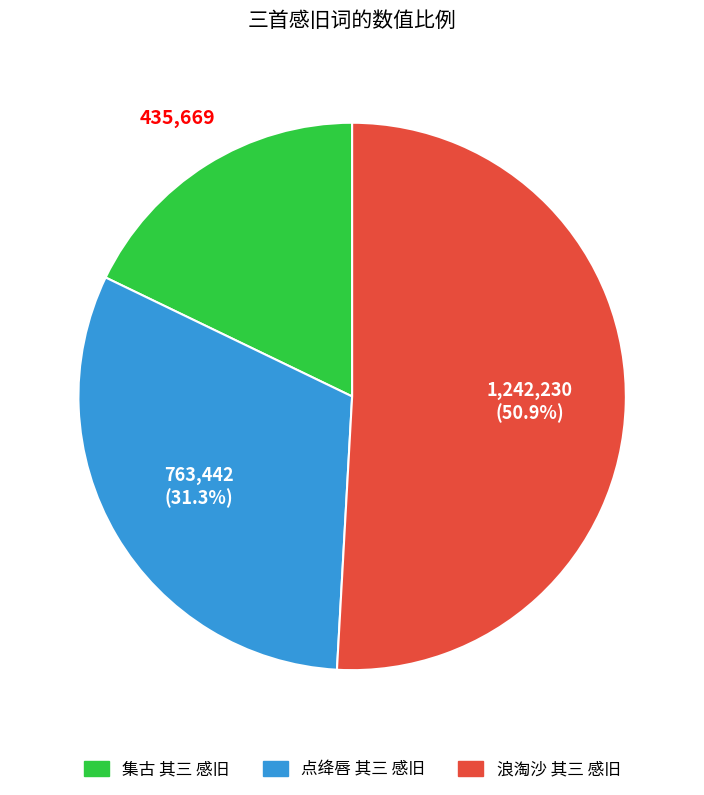

What is the majority slice?

浪淘沙 其三 感旧